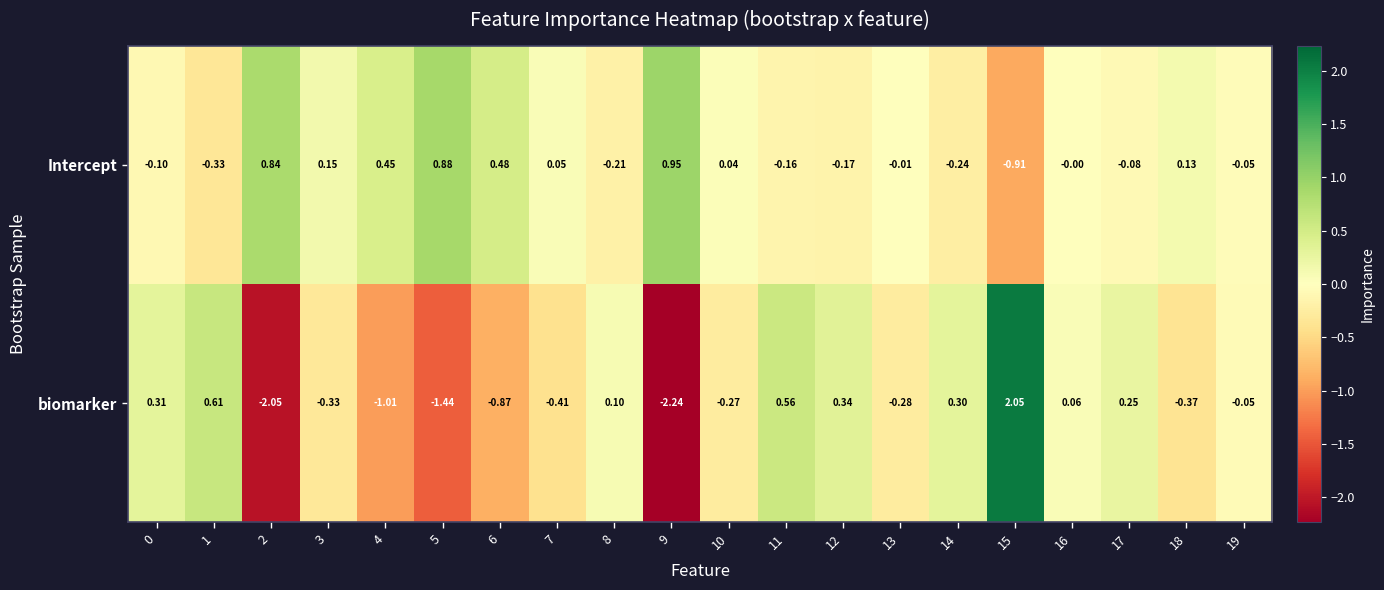

Which series has the largest total across all categories?

Intercept